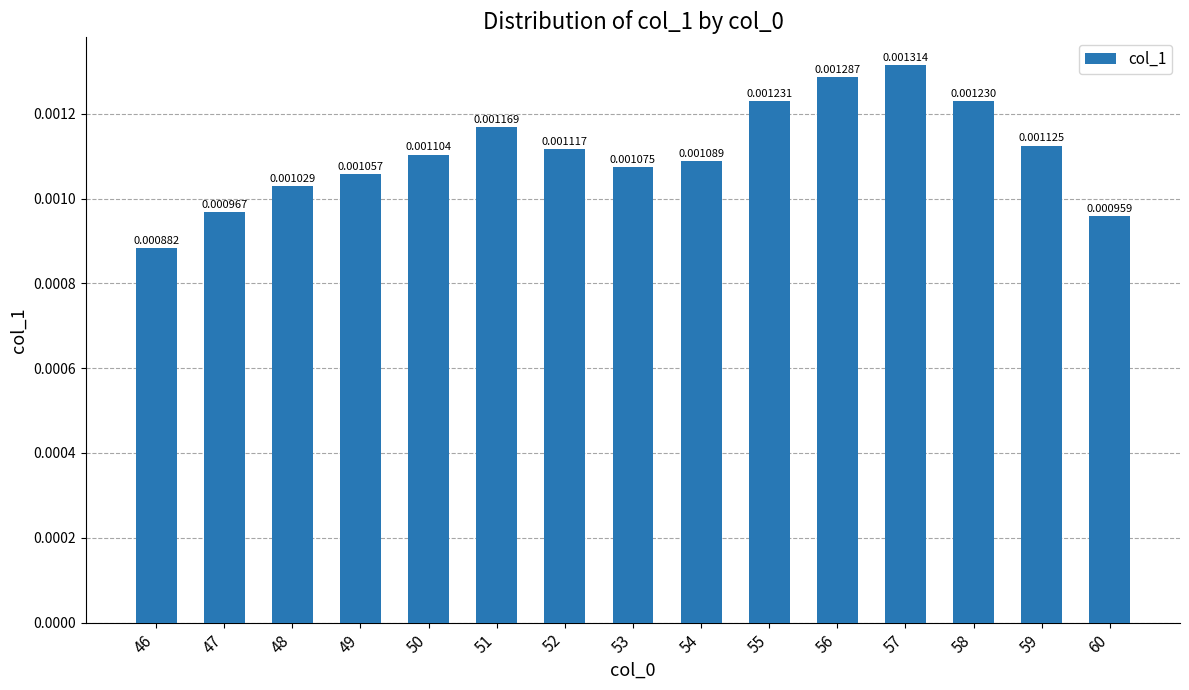

Rank the categories by value from lowest to highest.

46, 60, 47, 48, 49, 53, 54, 50, 52, 59, 51, 58, 55, 56, 57